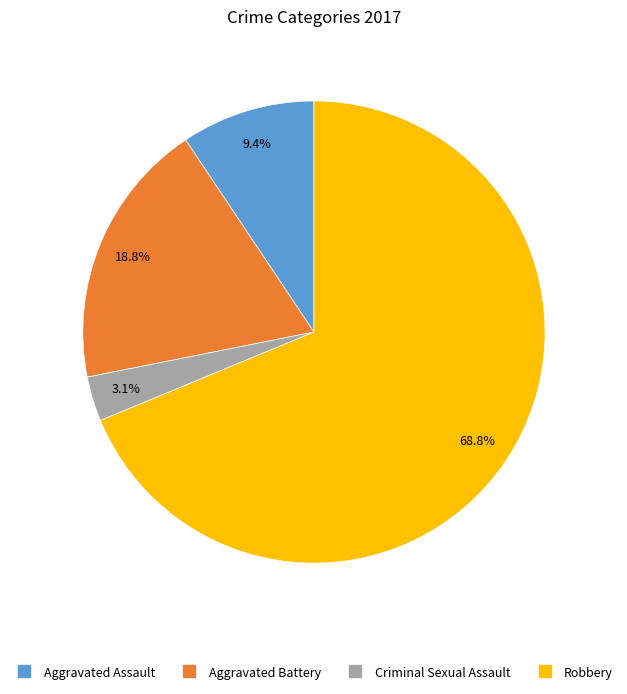

Combined, do Aggravated Assault and Criminal Sexual Assault account for over 50%?

No